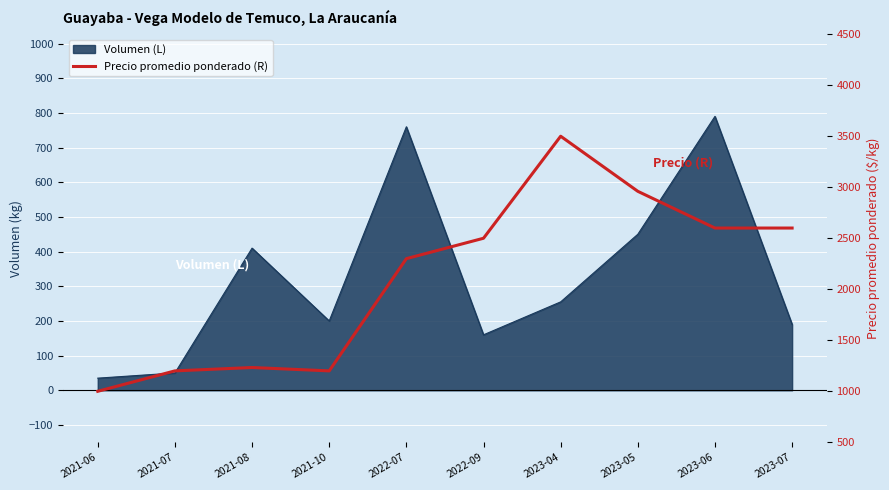

Reading left to right, what are all the values shown in this chart?

2021-06=1000	2021-07=1200	2021-08=1233	2021-10=1200	2022-07=2300	2022-09=2500	2023-04=3500	2023-05=2960	2023-06=2600	2023-07=2600